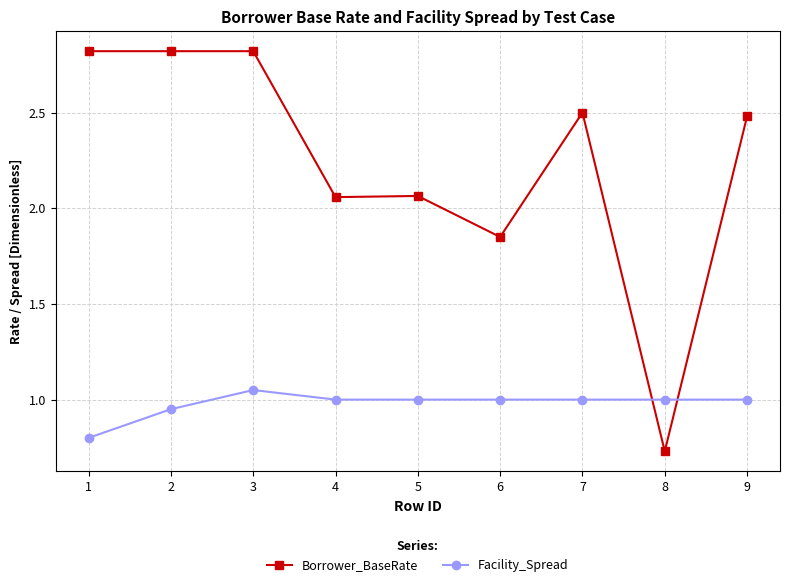

At which category does Facility_Spread reach its first local peak?

3